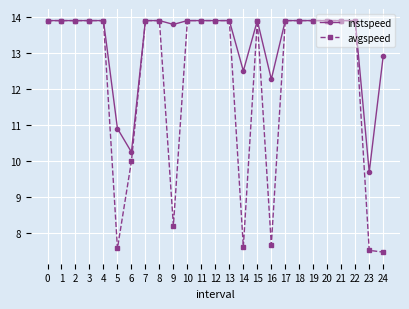

What is the sum of the instspeed values at 2 and 6?

24.1